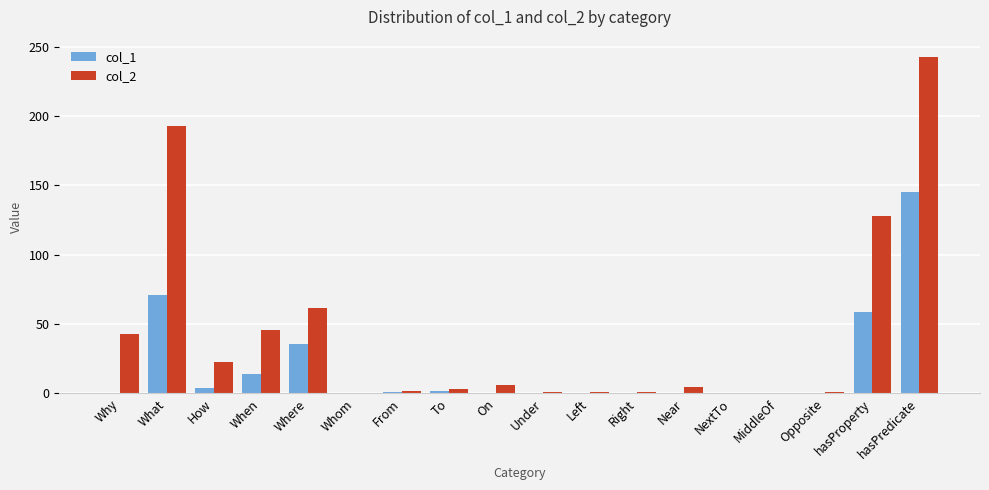

Is the value of col_2 at Where greater than the value of col_1 at How?

Yes